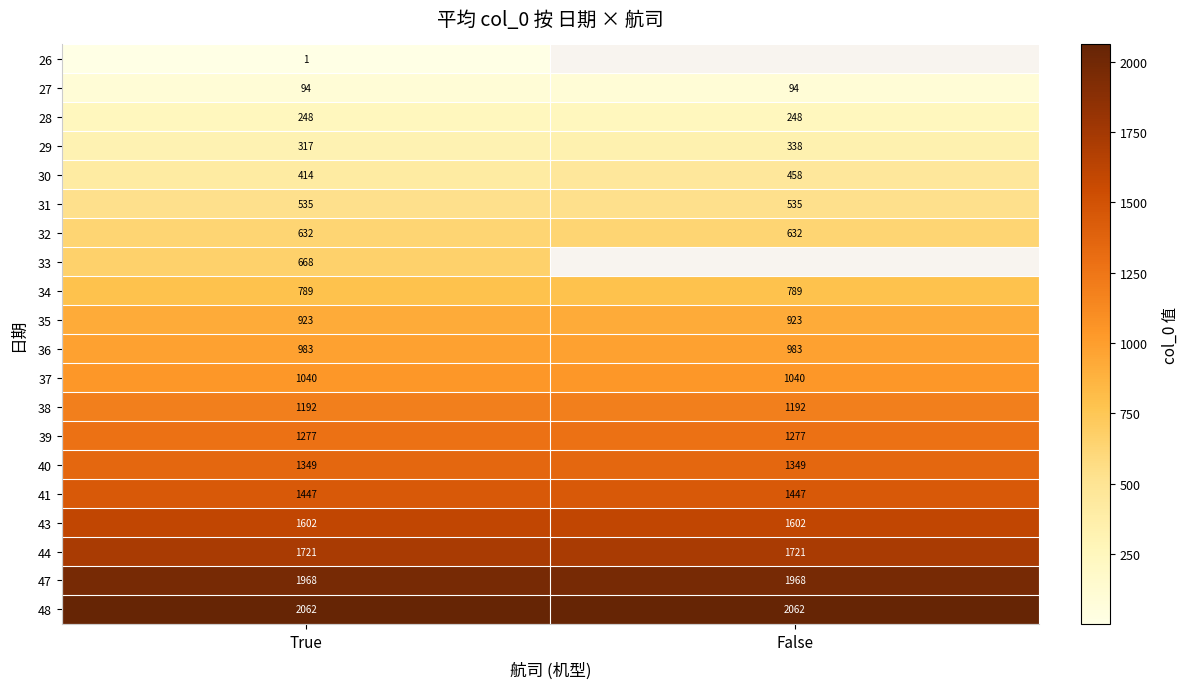

What is the highest value of the 43 series?

1602